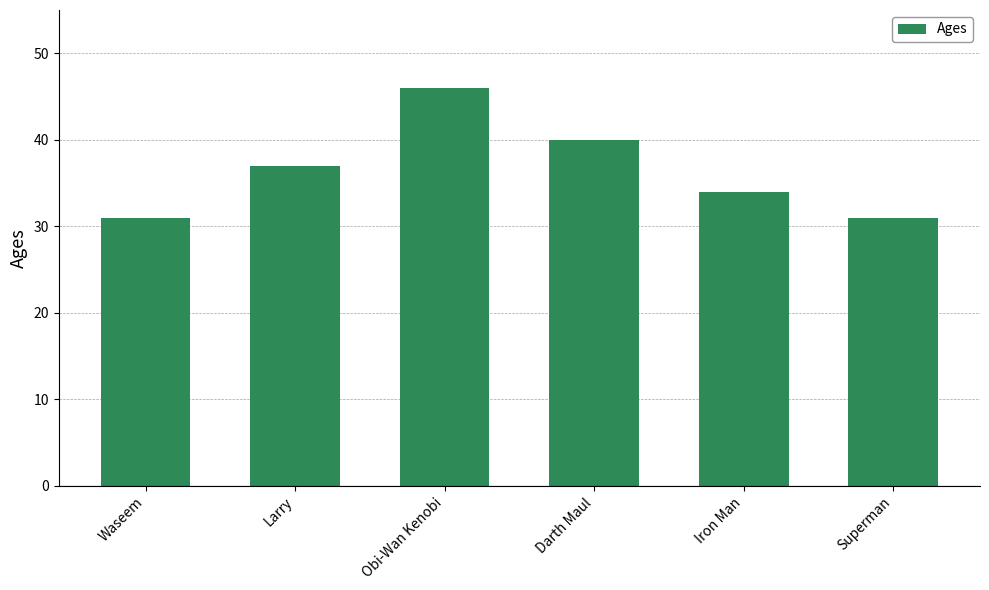

Which label corresponds to the largest value in the chart?

Obi-Wan Kenobi